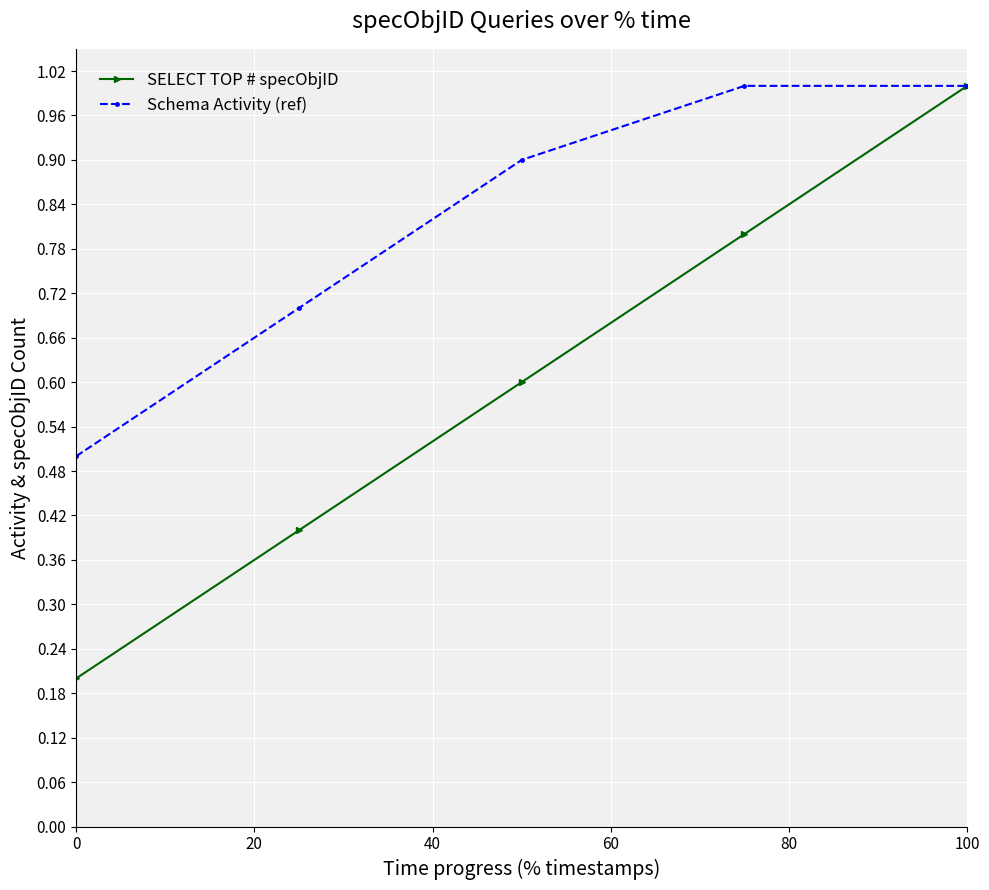

List the series in order of their overall mean, highest first.

Schema Activity (ref), SELECT TOP # specObjID